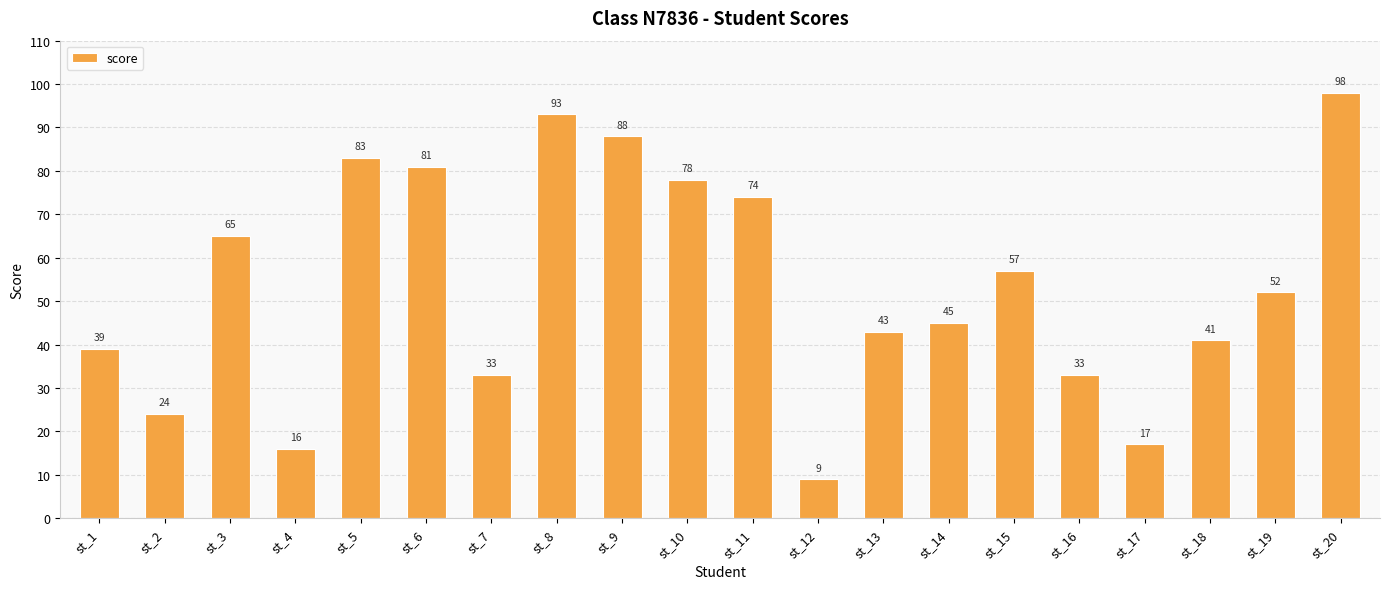

True or false: the data shows 137 at st_10.

False